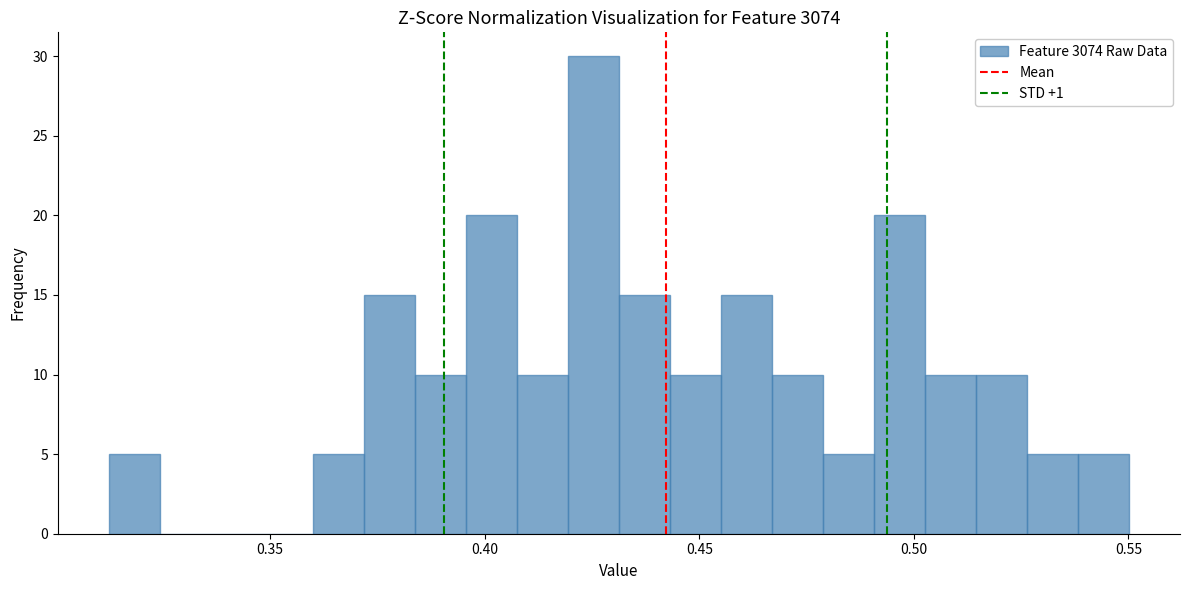

Read against the x-axis, roughly where is the centre of the tallest bar?

0.425